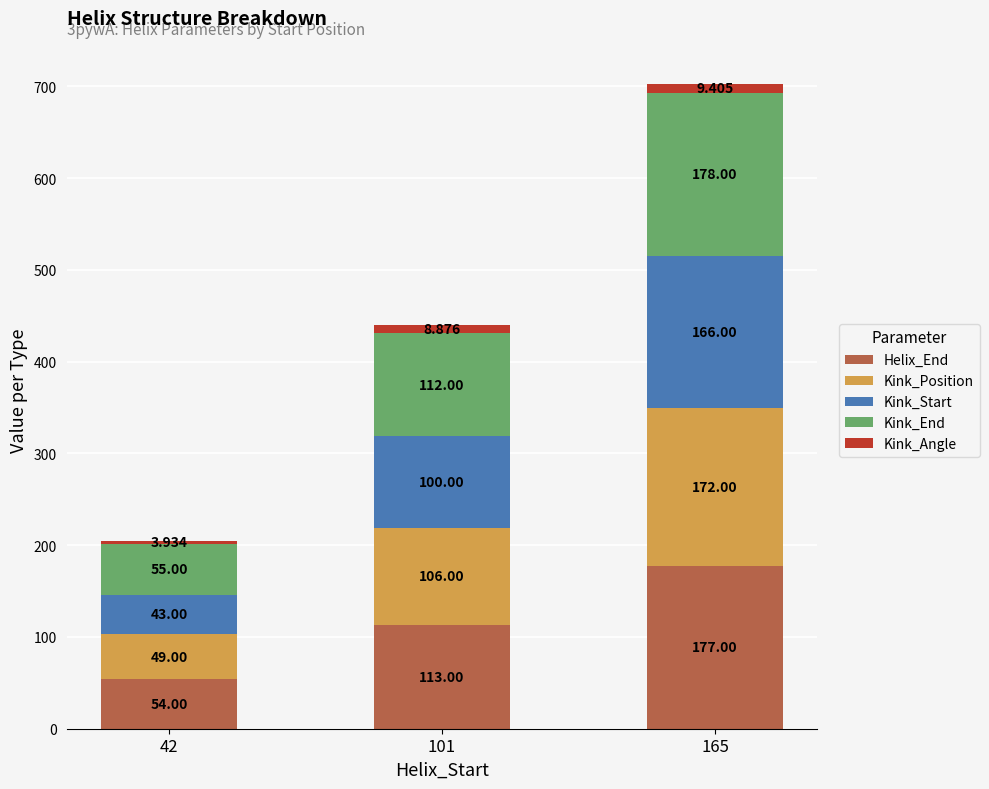

Rank the categories by Kink_Start value from highest to lowest.

165, 101, 42